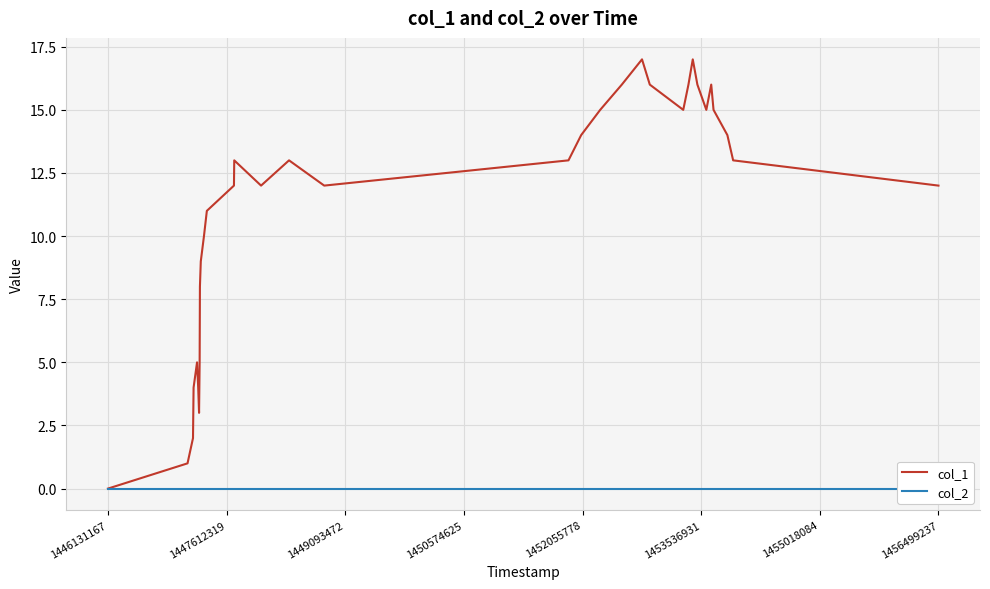

What are all the series names shown in the legend?

col_1, col_2